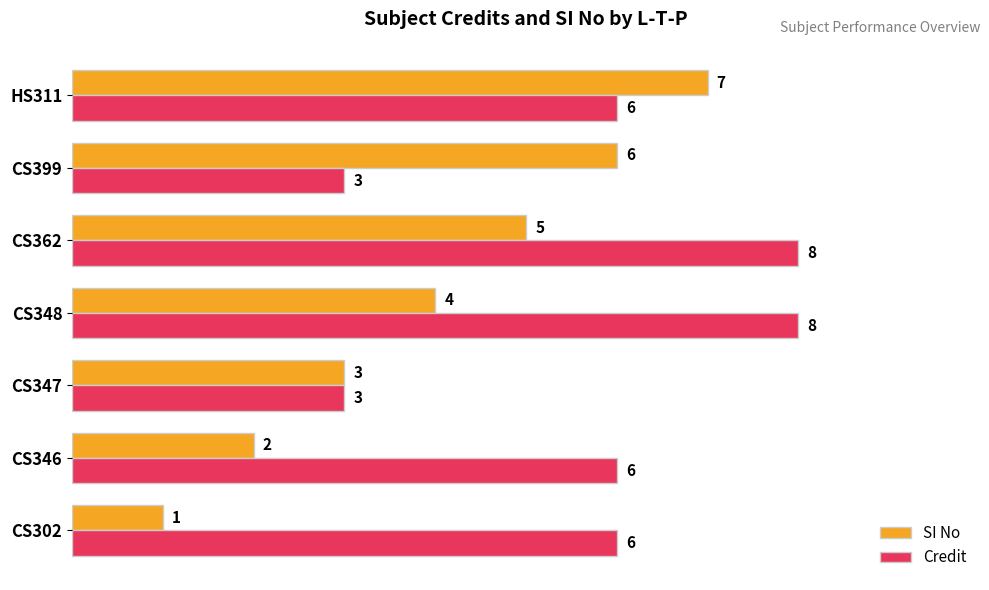

True or false: SI No has a value of 4 at HS311.

False